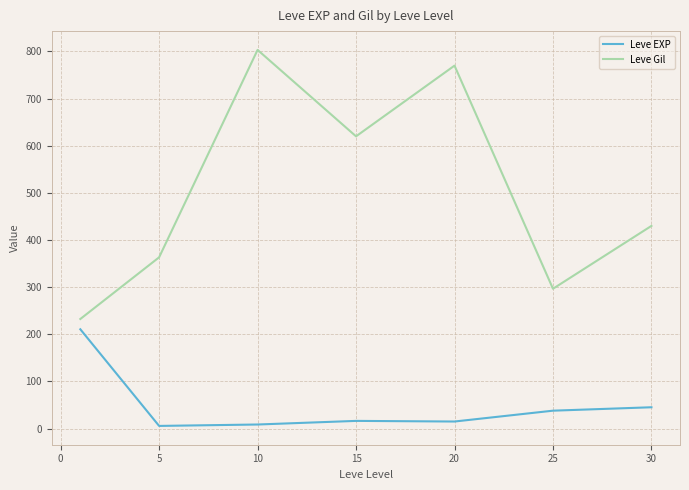

Which series has the largest total across all categories?

Leve Gil